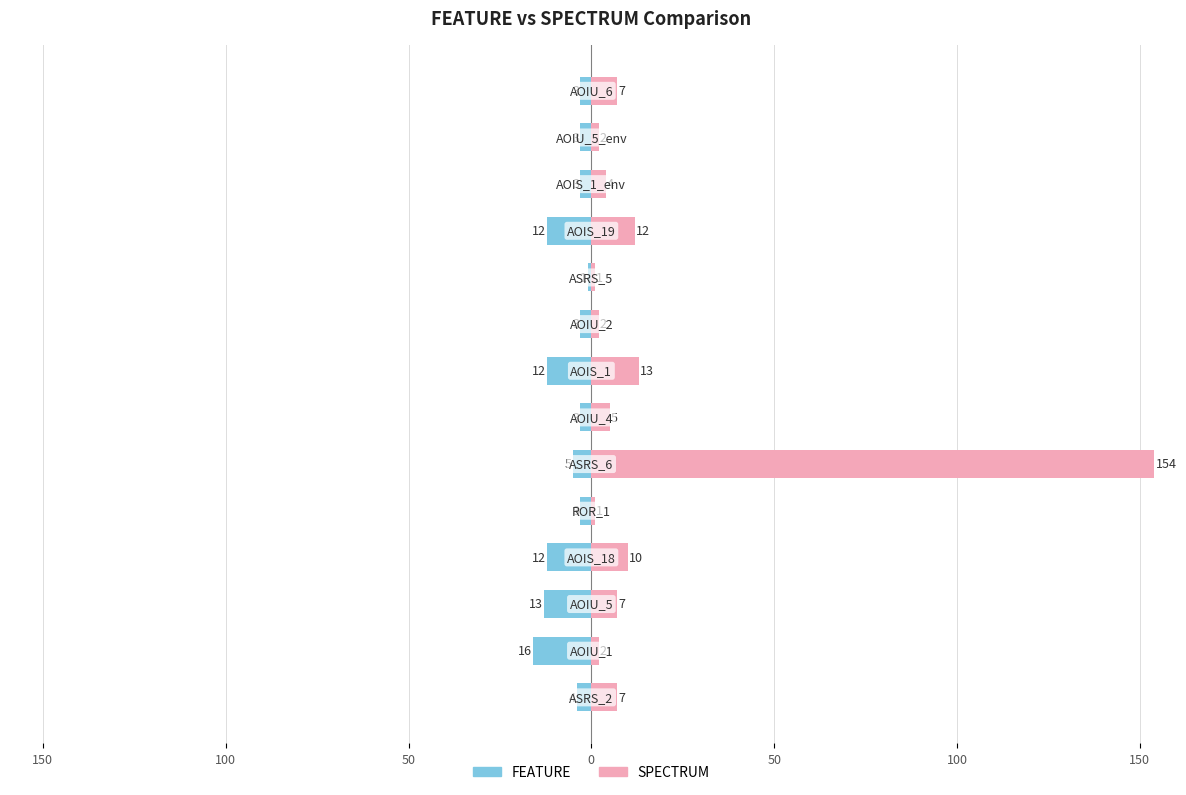

List the series in order of their overall mean, lowest first.

FEATURE, SPECTRUM